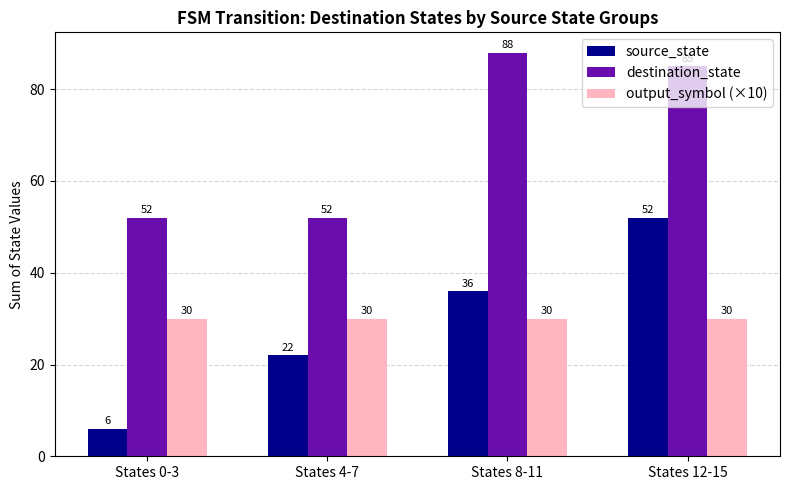

Rank the series at States 0-3 from lowest to highest value.

source_state, output_symbol (×10), destination_state